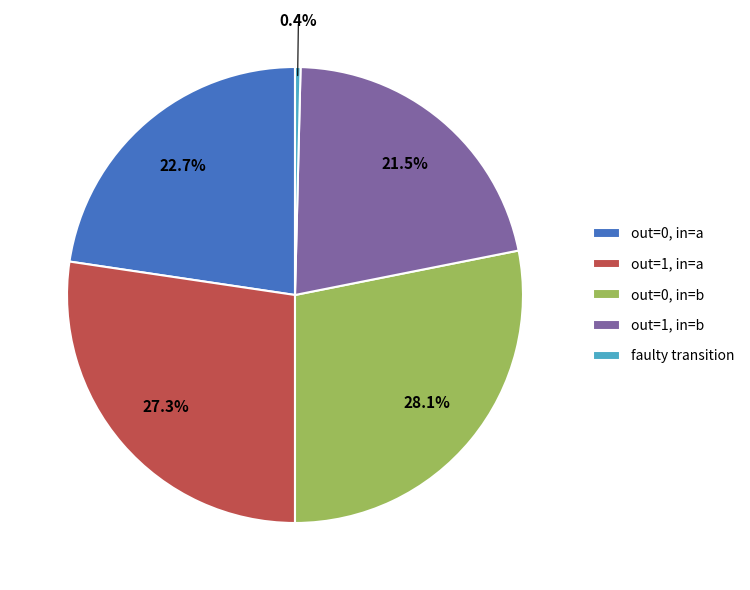

Between out=1, in=b and out=0, in=a, which is larger?

out=0, in=a